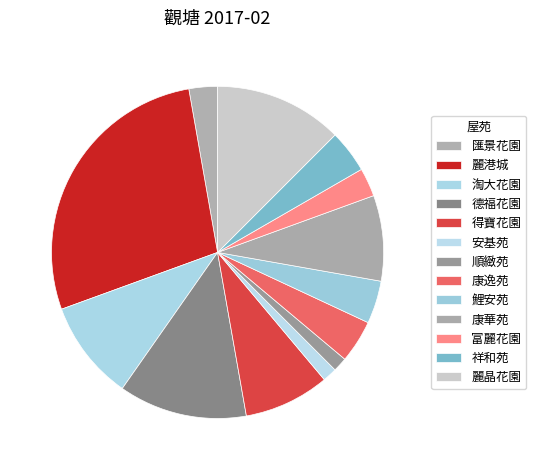

Rank the categories by value from highest to lowest.

麗港城, 德福花園, 麗晶花園, 淘大花園, 得寶花園, 康華苑, 康逸苑, 鯉安苑, 祥和苑, 匯景花園, 富麗花園, 安基苑, 順緻苑